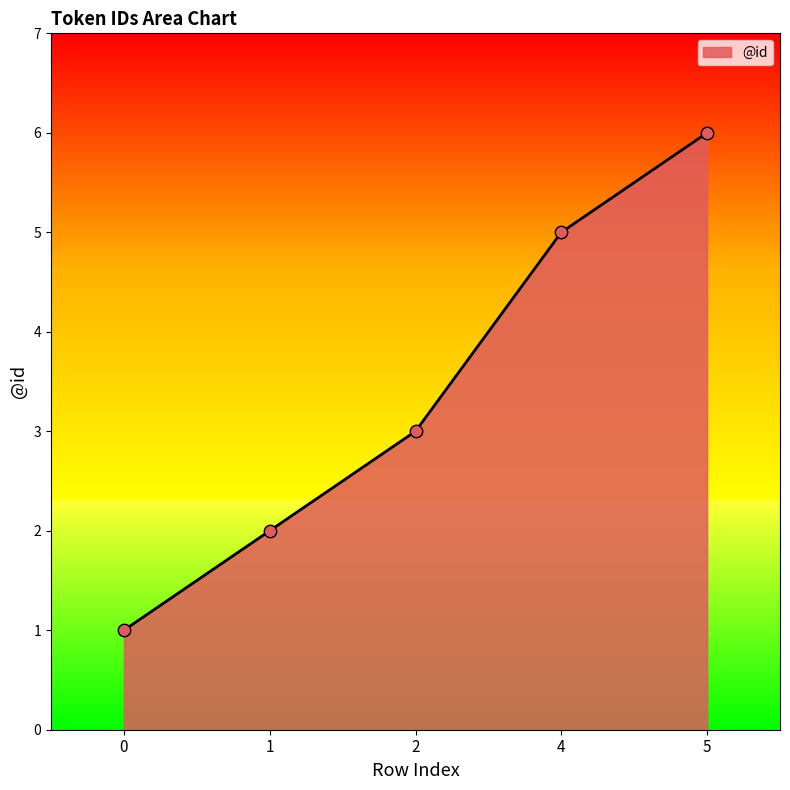

What is the change in value from 1 to 2?

+1